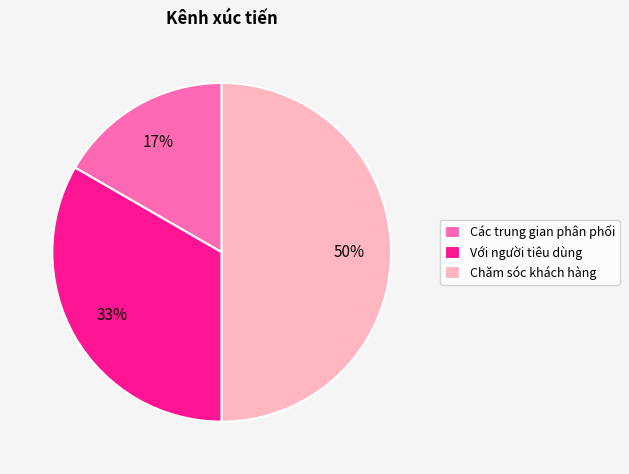

Does Các trung gian phân phối account for over 50% of the chart?

No